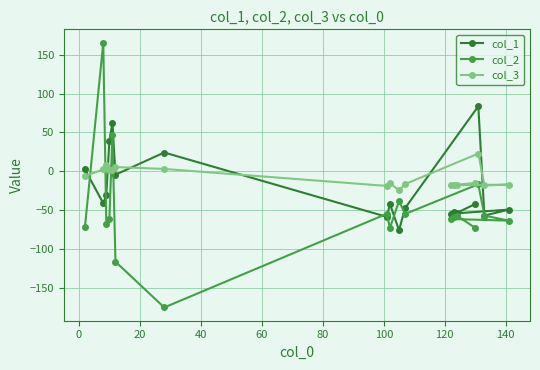

List the series in order of their peak value, lowest first.

col_3, col_1, col_2